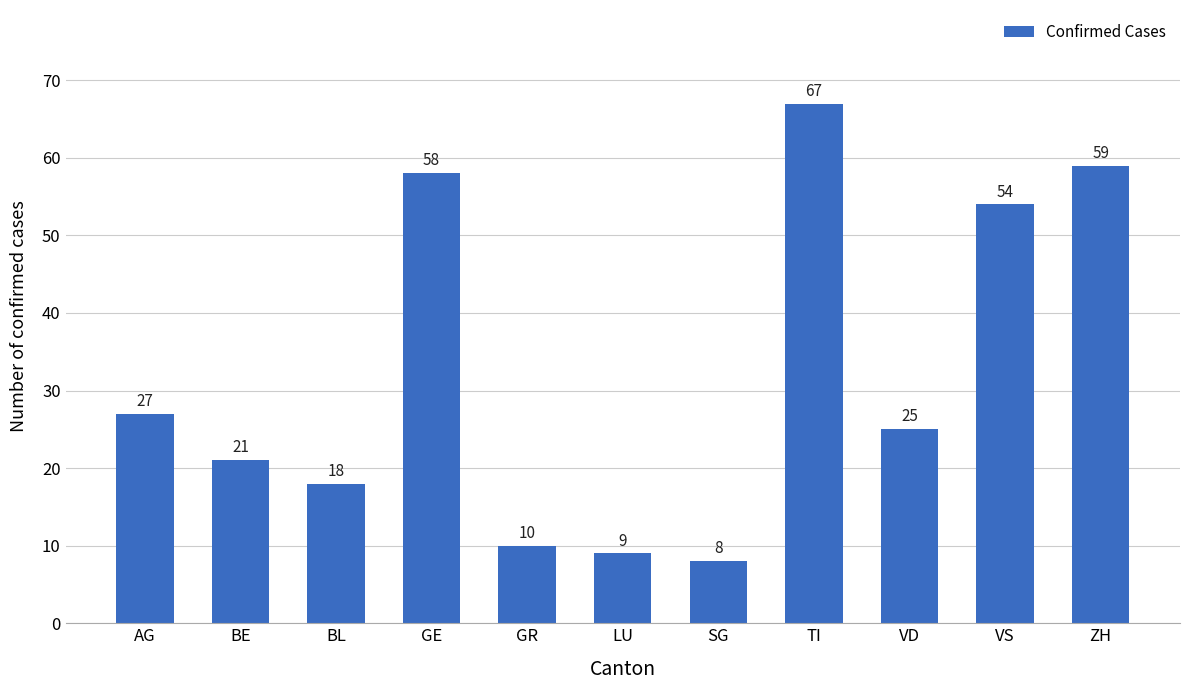

The value at AG is 27. True or false?

True